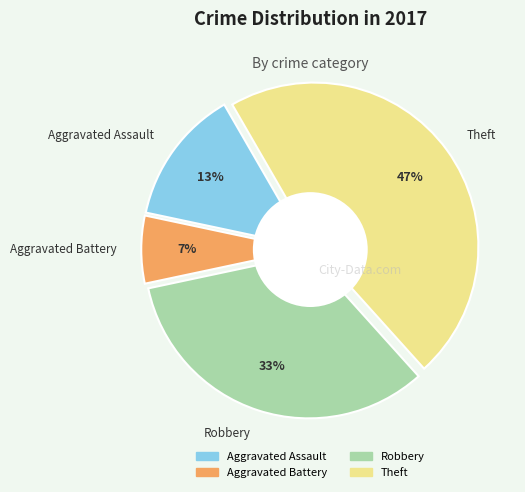

To the nearest percent, what percentage of the pie is Theft?

47%